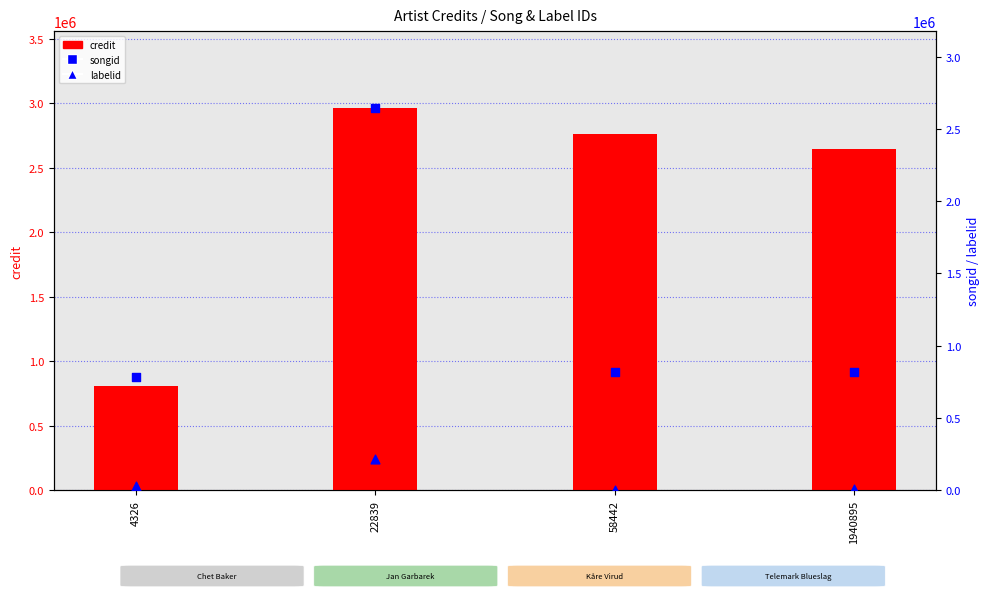

What is the total value across all series at 1940895?

3467669